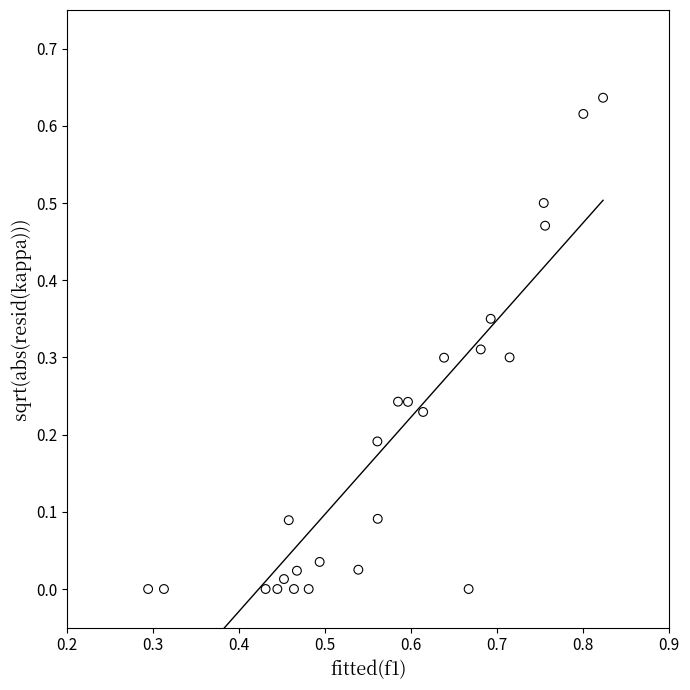

Count the number of points in this scatter plot.

25